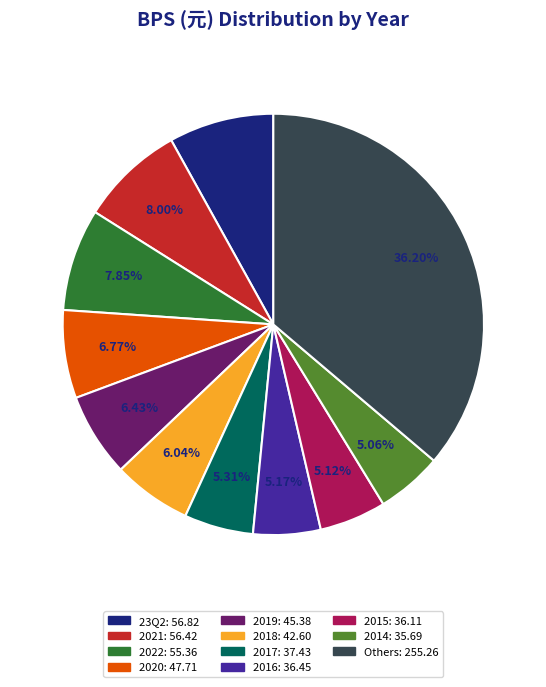

Is there a majority slice in this chart?

No